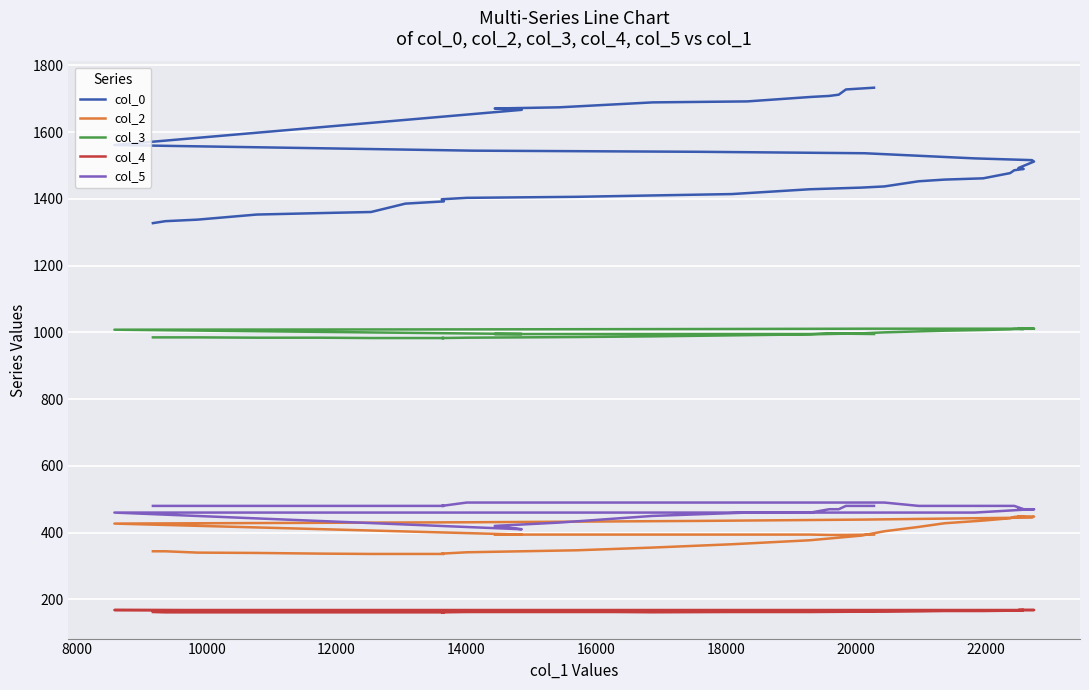

What is the minimum value for col_0?

1327.3